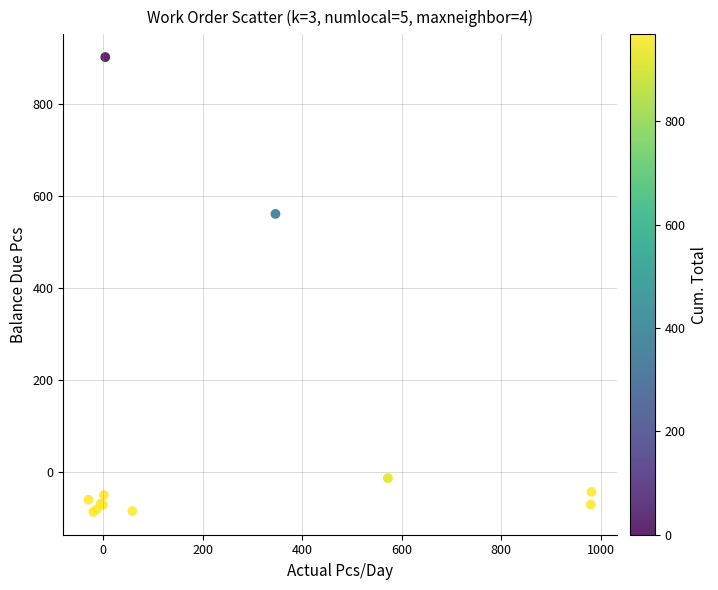

What Y value in the scatter plot is closest to 407?

560.5